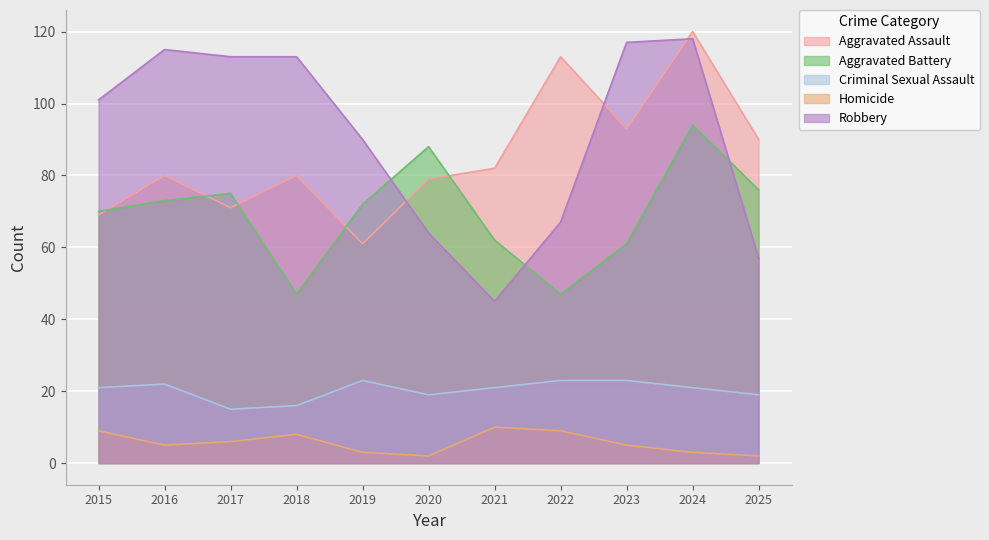

List the labels in order of Aggravated Battery value, largest first.

2024, 2020, 2025, 2017, 2016, 2019, 2015, 2021, 2023, 2018, 2022